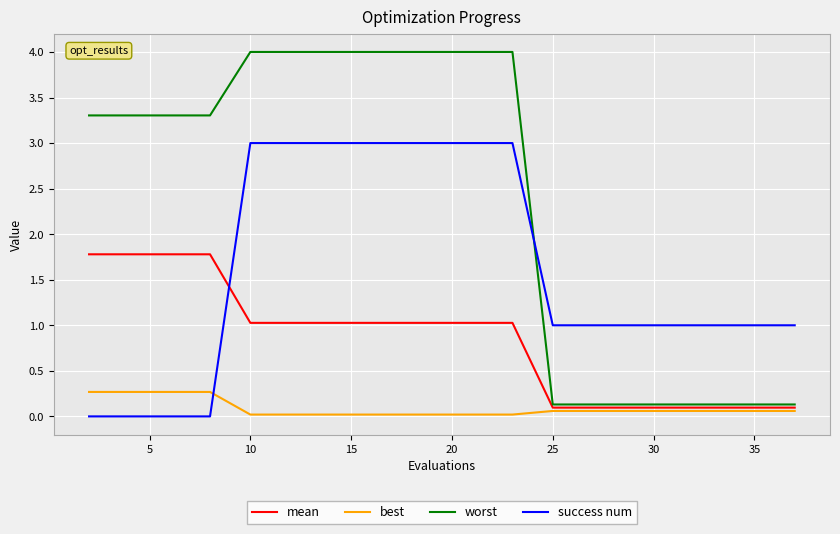

Which series has the largest total across all categories?

worst